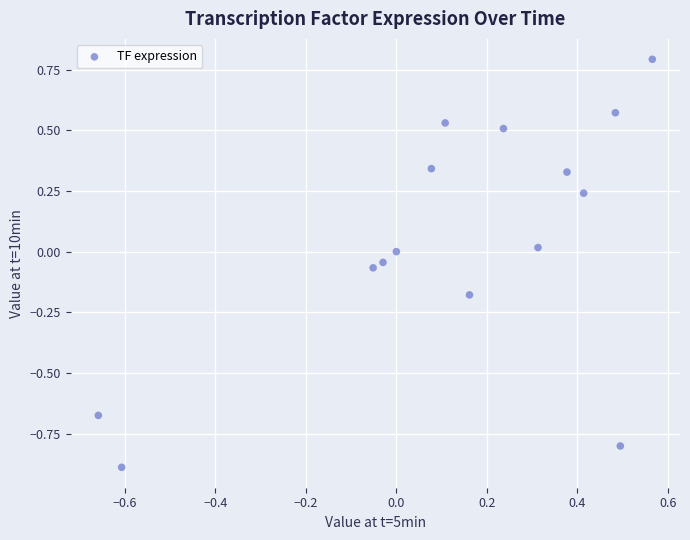

What is the range of X values (max minus min)?

1.2